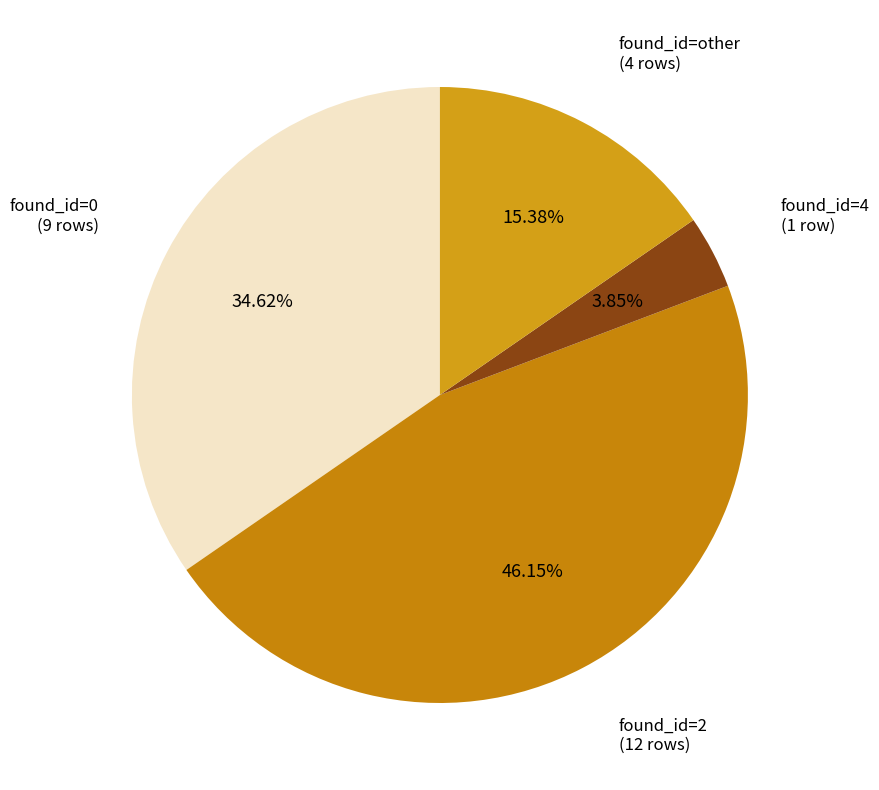

How many segments does this pie chart have?

4